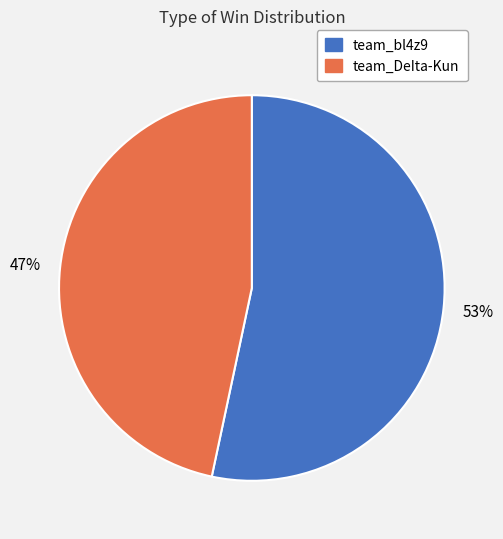

Between team_DeIta-Kun and team_bl4z9, which is larger?

team_bl4z9